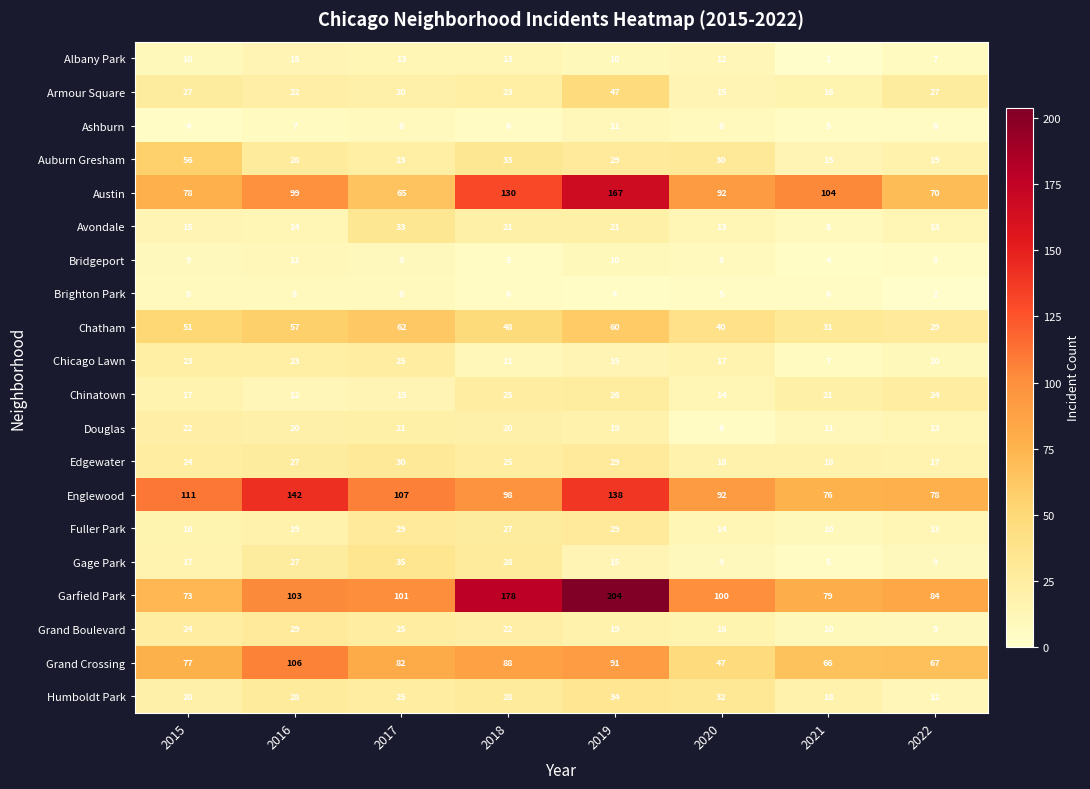

Which label corresponds to the largest value in the chart?

2019